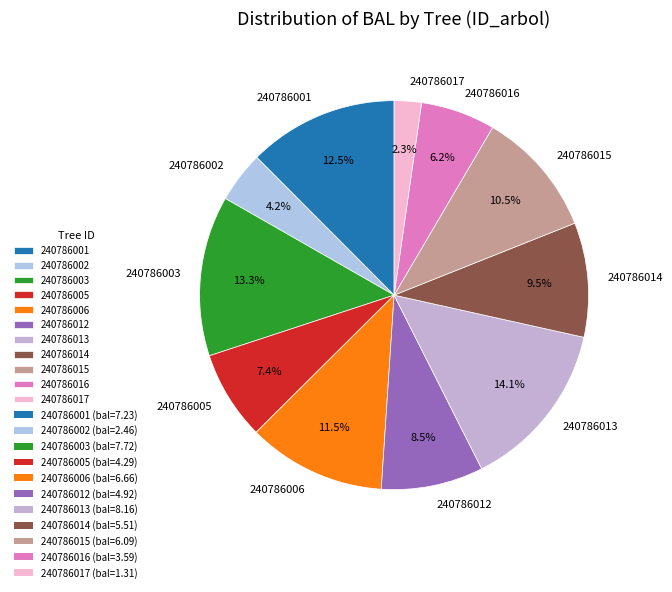

Which category has the biggest portion of the pie?

240786013